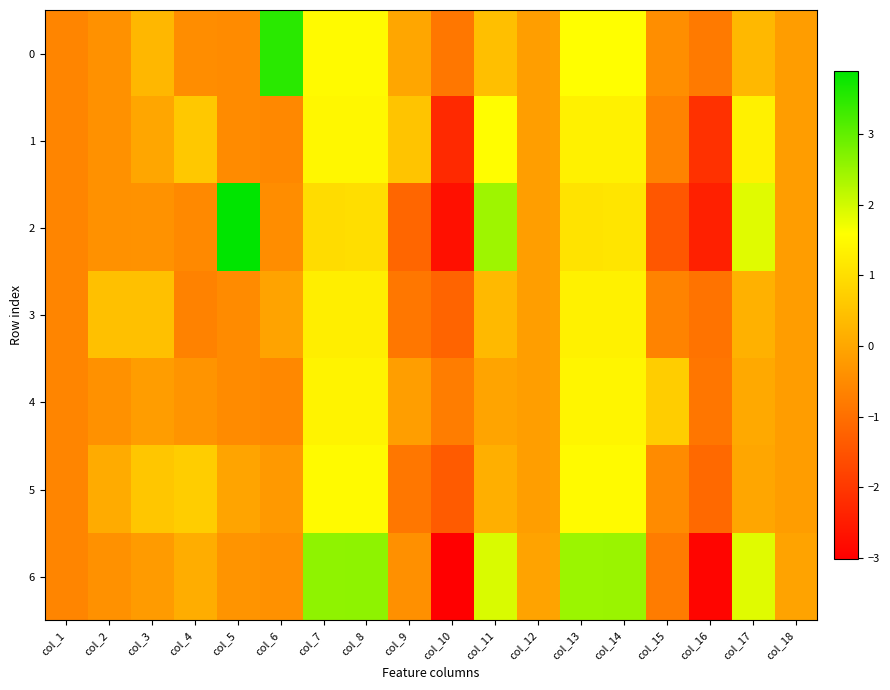

Reading left to right, list all the values displayed in this chart.

0: col_1=-0.6	col_2=-0.4	col_3=0.3	col_4=-0.5	col_5=-0.5	col_6=3.5	col_7=1.5	col_8=1.5	col_9=0.0	col_10=-0.9	col_11=0.4	col_12=-0.2	col_13=1.6	col_14=1.6	col_15=-0.4	col_16=-0.8	col_17=0.3	col_18=-0.2
1: col_1=-0.6	col_2=-0.4	col_3=-0.0	col_4=0.6	col_5=-0.5	col_6=-0.6	col_7=1.5	col_8=1.5	col_9=0.5	col_10=-2.3	col_11=1.6	col_12=-0.2	col_13=1.3	col_14=1.3	col_15=-0.6	col_16=-2.1	col_17=1.3	col_18=-0.2
2: col_1=-0.6	col_2=-0.4	col_3=-0.4	col_4=-0.5	col_5=3.9	col_6=-0.5	col_7=0.9	col_8=1.0	col_9=-1.2	col_10=-2.7	col_11=2.5	col_12=-0.2	col_13=1.1	col_14=1.1	col_15=-1.4	col_16=-2.4	col_17=1.9	col_18=-0.2
3: col_1=-0.6	col_2=0.5	col_3=0.5	col_4=-0.7	col_5=-0.5	col_6=-0.1	col_7=1.3	col_8=1.3	col_9=-0.9	col_10=-1.2	col_11=0.3	col_12=-0.2	col_13=1.3	col_14=1.3	col_15=-0.6	col_16=-0.9	col_17=0.2	col_18=-0.2
4: col_1=-0.6	col_2=-0.4	col_3=-0.2	col_4=-0.3	col_5=-0.5	col_6=-0.6	col_7=1.4	col_8=1.4	col_9=-0.2	col_10=-0.7	col_11=-0.0	col_12=-0.2	col_13=1.4	col_14=1.4	col_15=0.7	col_16=-0.9	col_17=0.1	col_18=-0.2
5: col_1=-0.6	col_2=0.1	col_3=0.6	col_4=0.7	col_5=-0.0	col_6=-0.2	col_7=1.5	col_8=1.5	col_9=-0.9	col_10=-1.4	col_11=0.1	col_12=-0.2	col_13=1.5	col_14=1.5	col_15=-0.5	col_16=-1.1	col_17=-0.0	col_18=-0.2
6: col_1=-0.6	col_2=-0.4	col_3=-0.2	col_4=0.1	col_5=-0.3	col_6=-0.4	col_7=2.6	col_8=2.6	col_9=-0.4	col_10=-3.0	col_11=1.9	col_12=-0.1	col_13=2.5	col_14=2.5	col_15=-0.8	col_16=-2.9	col_17=1.9	col_18=-0.0